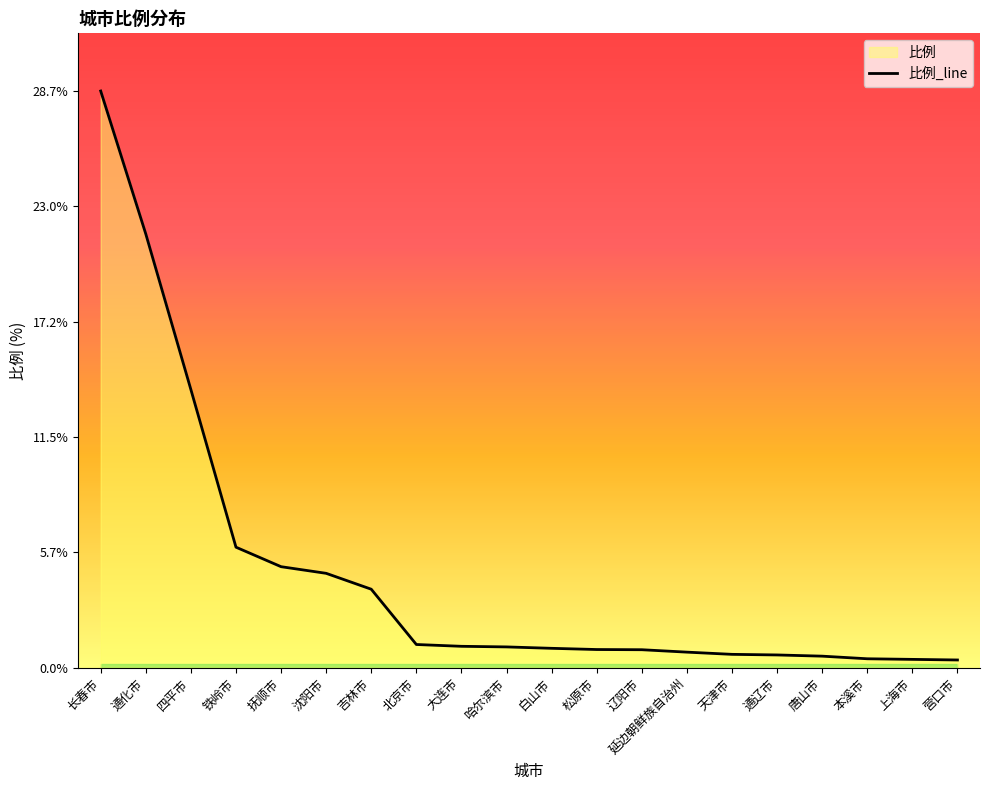

What position from the left is 通辽市?

16